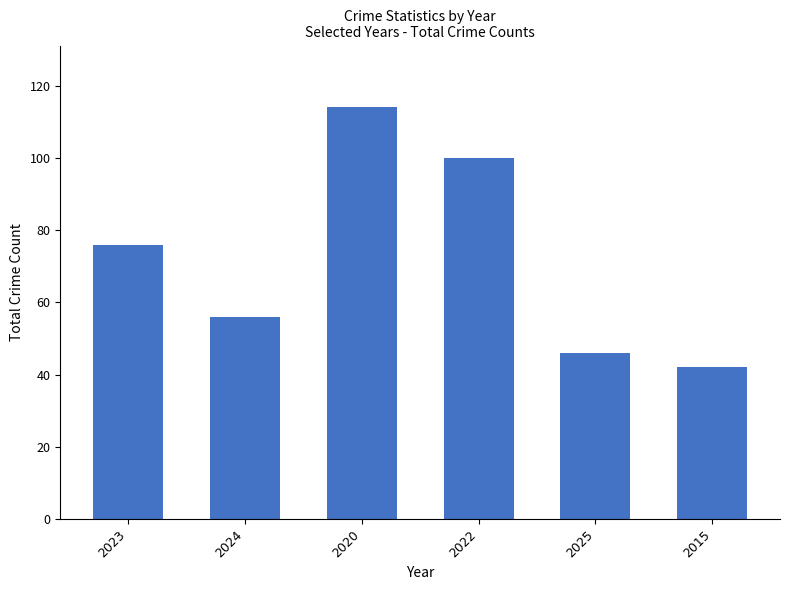

Reading left to right, list all the values displayed in this chart.

76	56	114	100	46	42